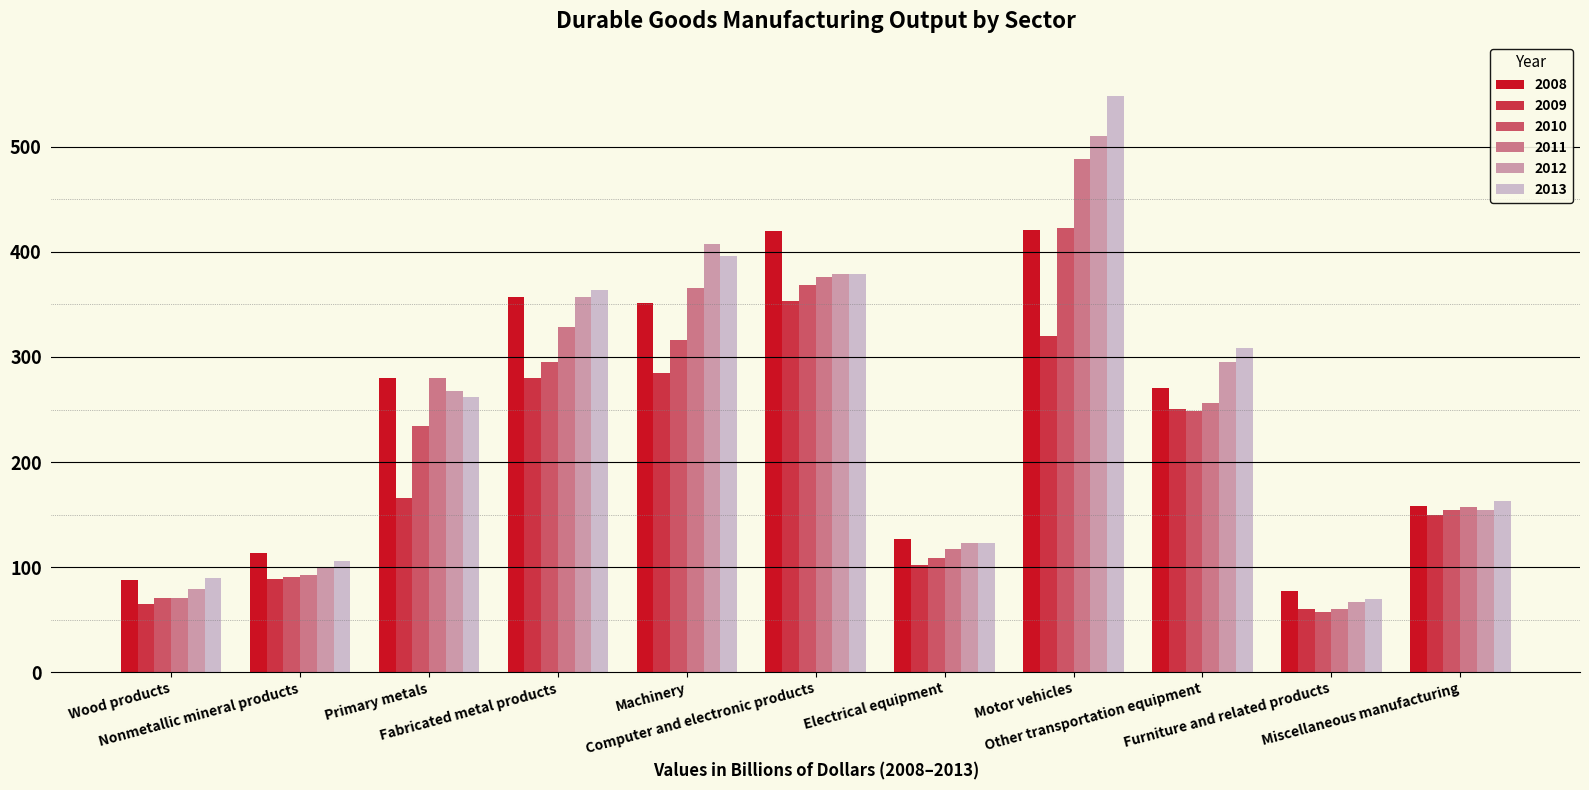

What is the sum of all 2013 values?

2809.1